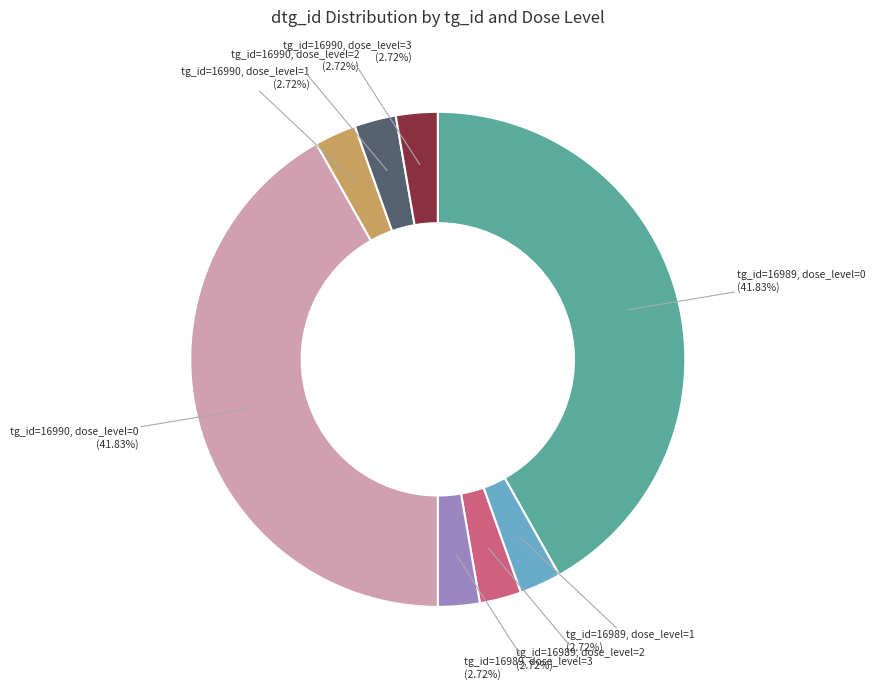

To the nearest percent, what portion does tg_id=16989, dose_level=0 represent?

42%